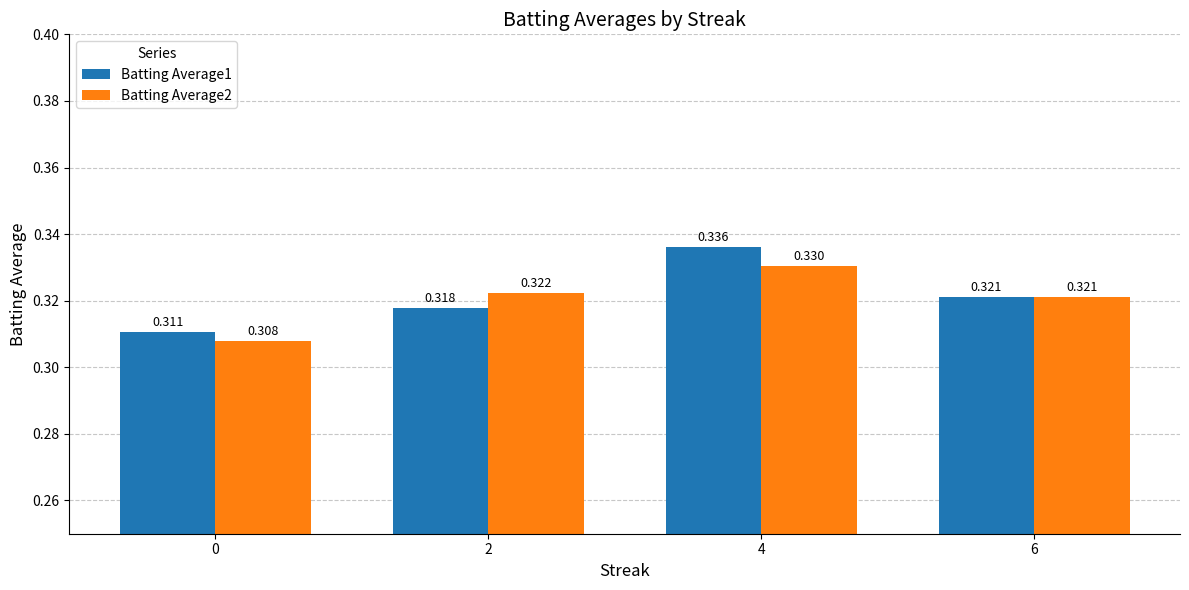

Which series has the widest spread of values?

Batting Average1